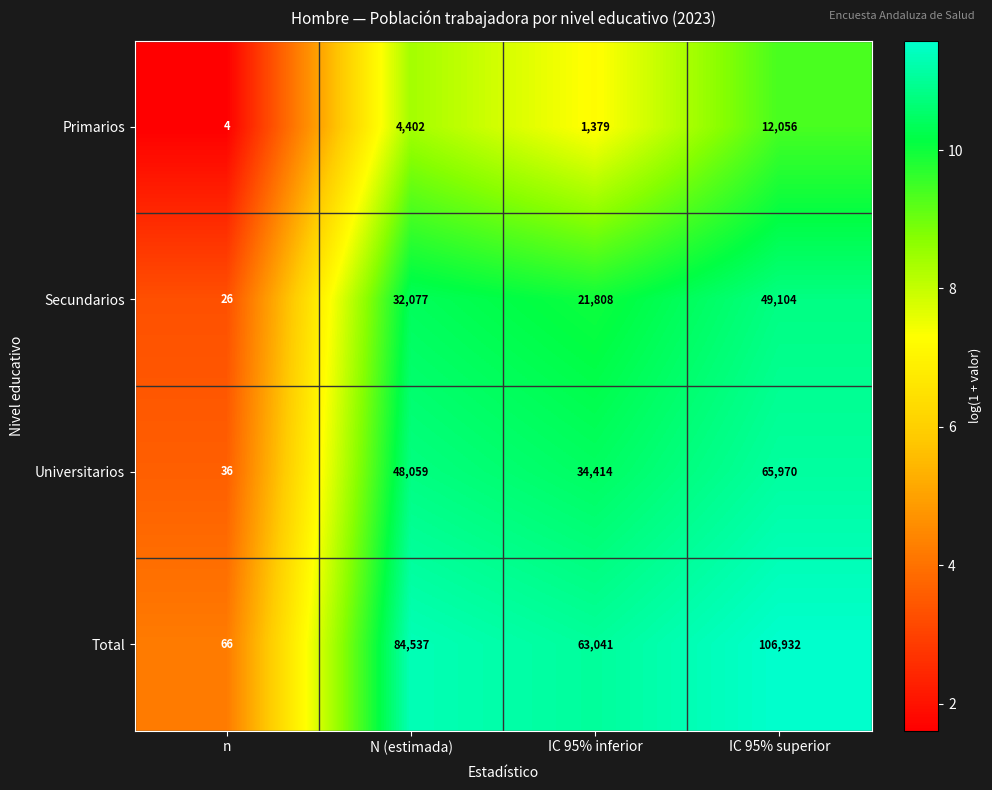

At which category is the sum across all series the highest?

IC 95% superior